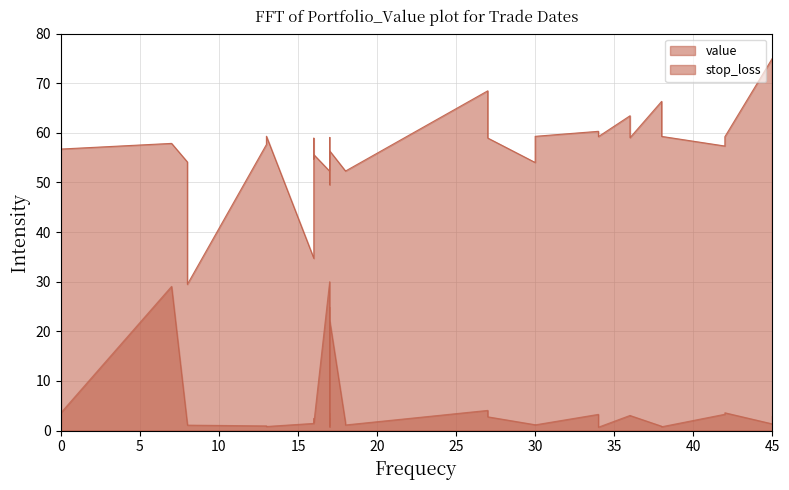

Which series has the largest total across all categories?

value